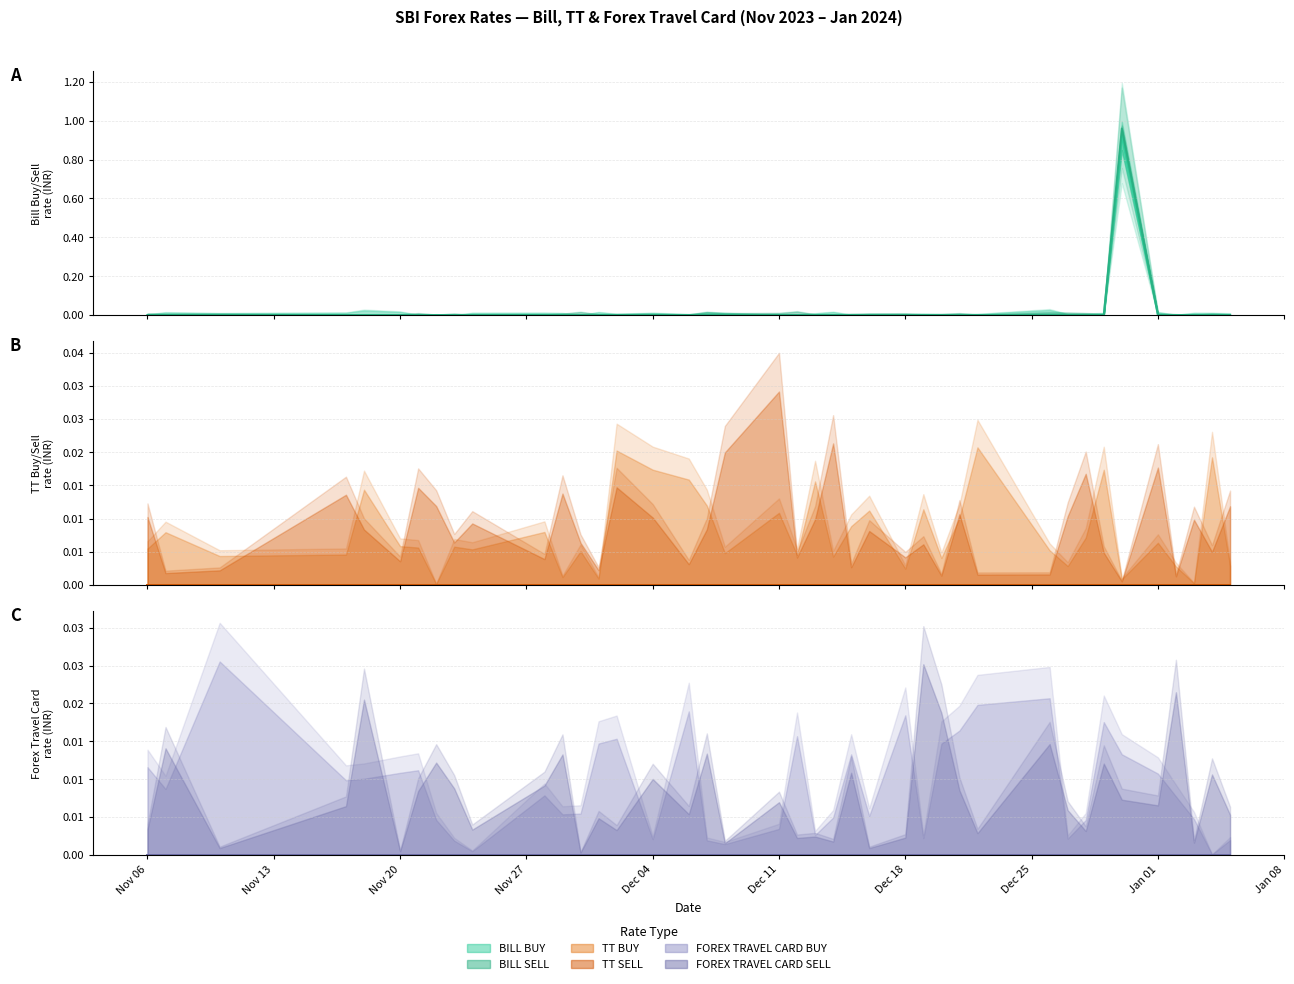

Which has a higher value, 2023-12-19 or 2023-11-29?

2023-12-19